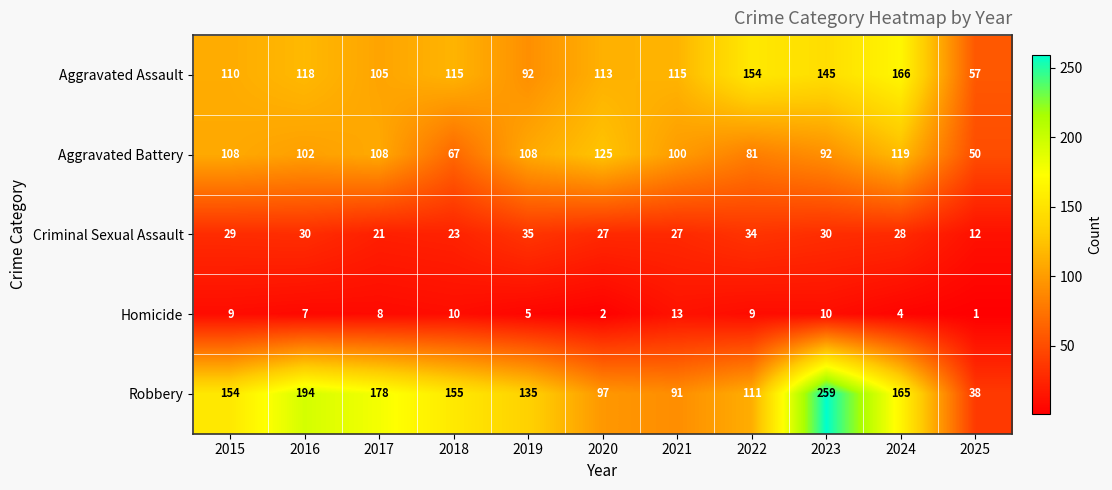

How many distinct data groups are displayed?

5